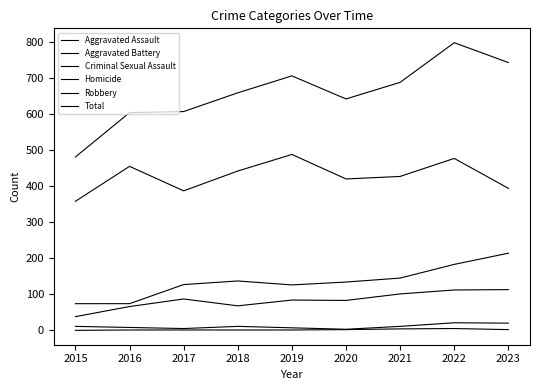

List the series in order of their peak value, lowest first.

Homicide, Criminal Sexual Assault, Aggravated Assault, Aggravated Battery, Robbery, Total